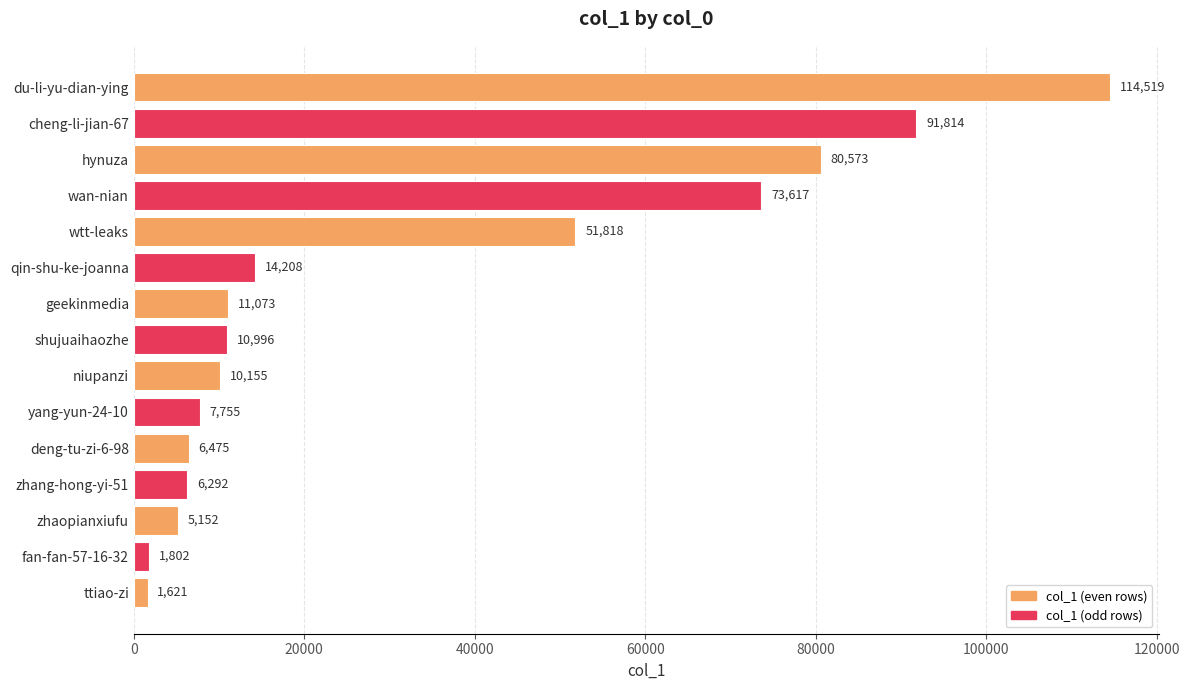

What is the difference between the values at cheng-li-jian-67 and wtt-leaks?

39996